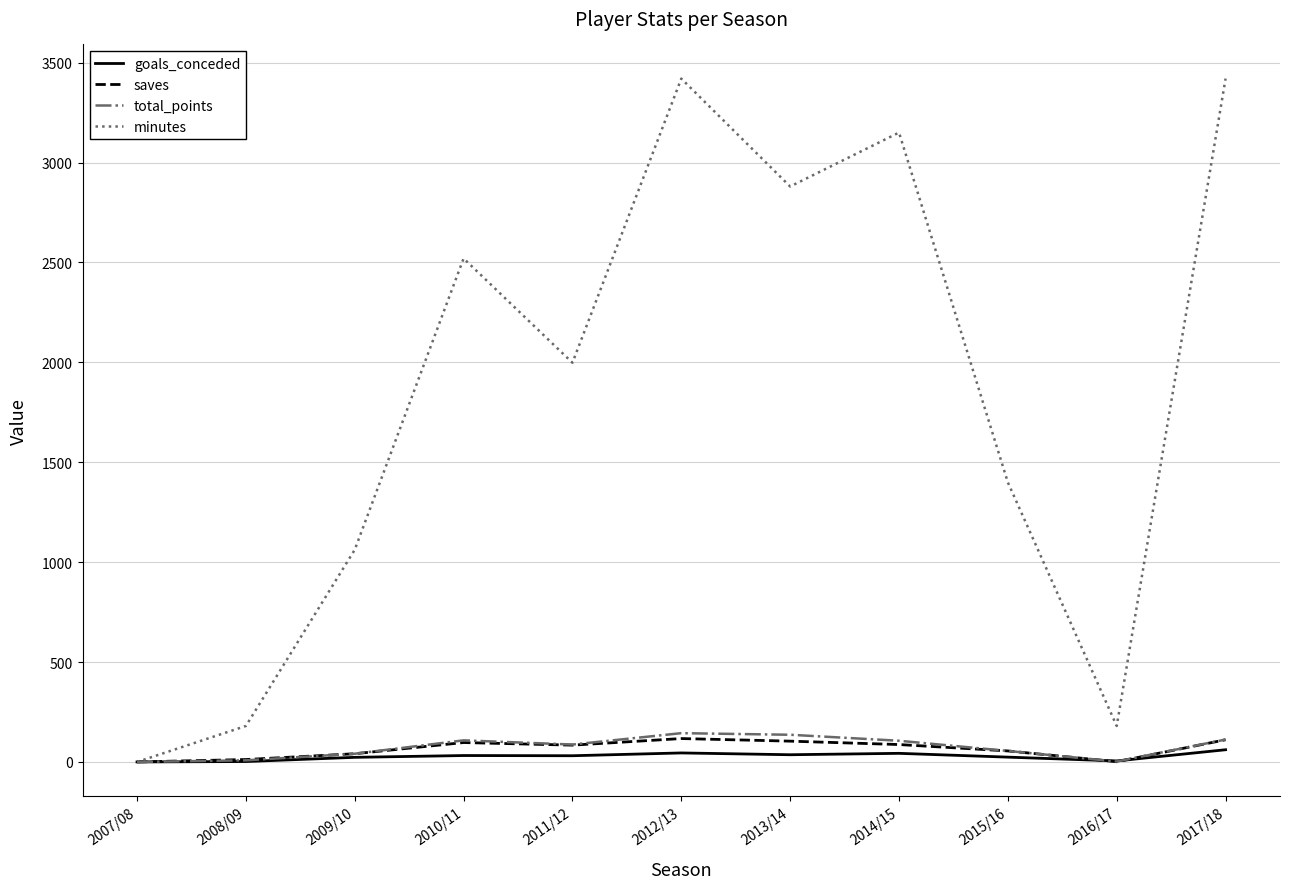

How many lines are shown in the chart?

4